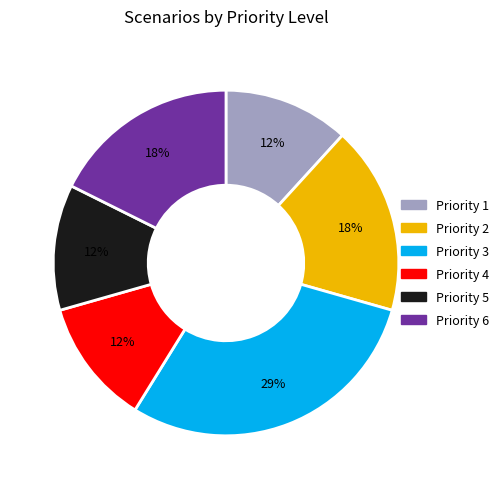

The Priority 3 slice represents 21% of the pie. True or false?

False